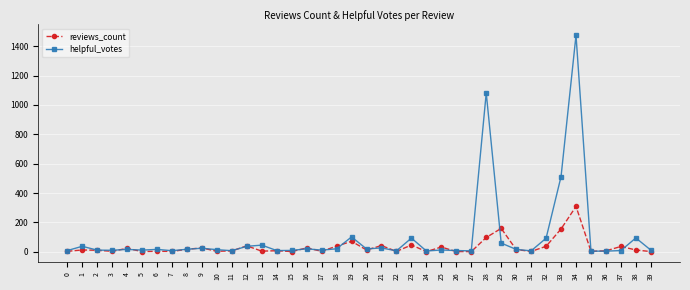

What is the greatest value displayed?

1475